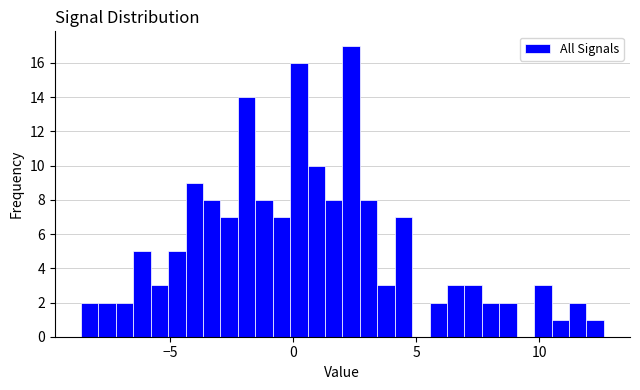

Around what value on the x-axis is the tallest bar? Give the approximate position of its centre, as read against the axis.

2.5